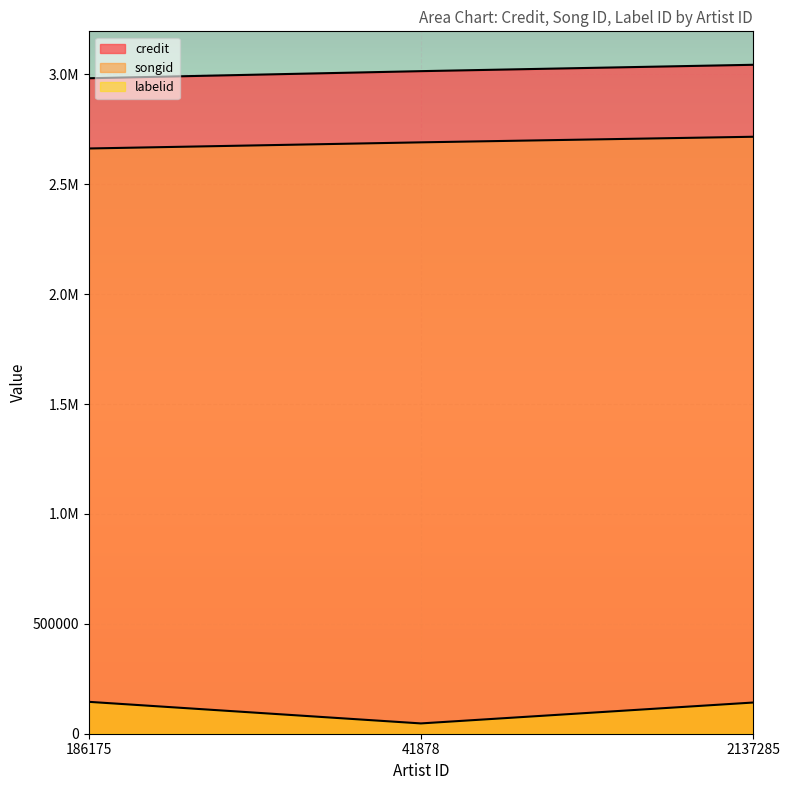

How many values in the songid series are below 2690904?

1